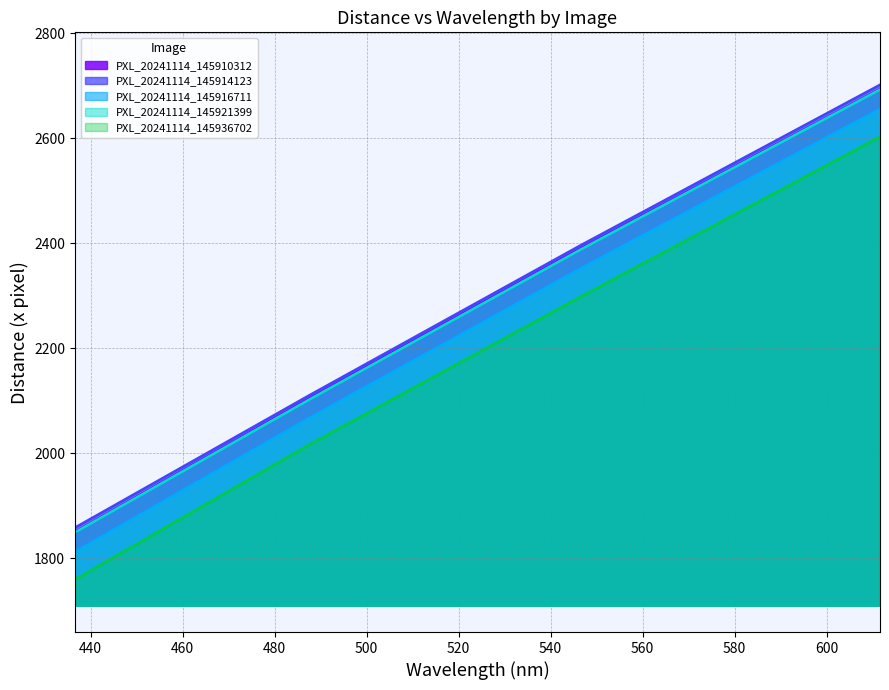

How many distinct data groups are displayed?

5